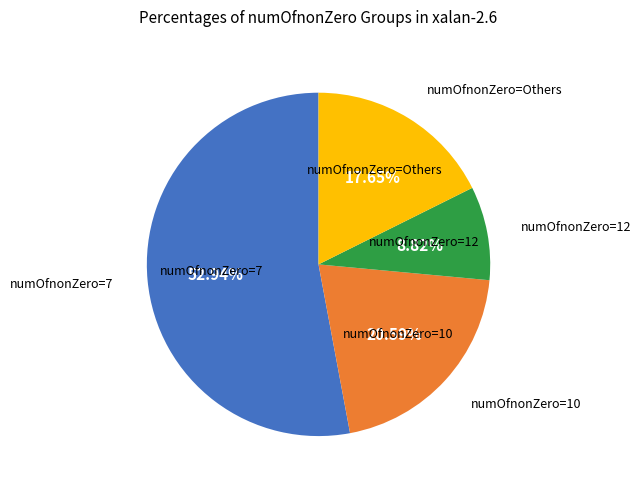

Is there a majority slice in this chart?

Yes